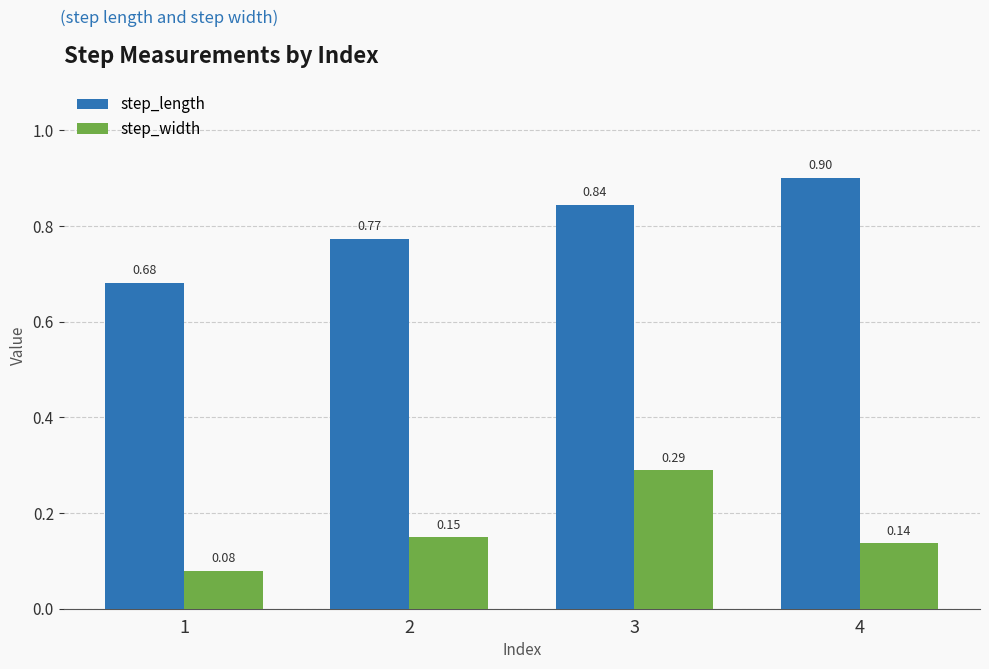

How many distinct data groups are displayed?

2